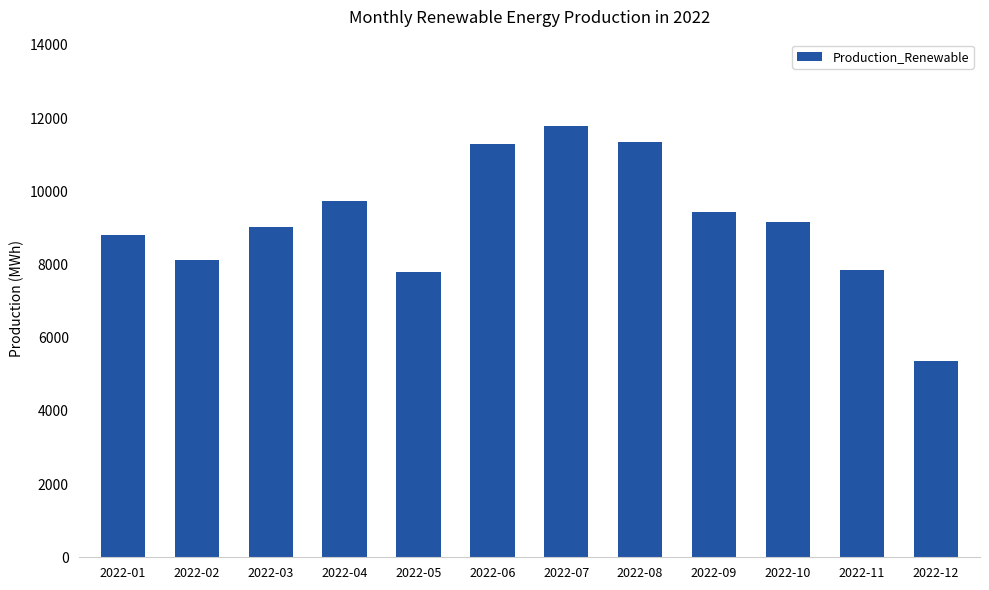

What is the greatest value displayed?

11785